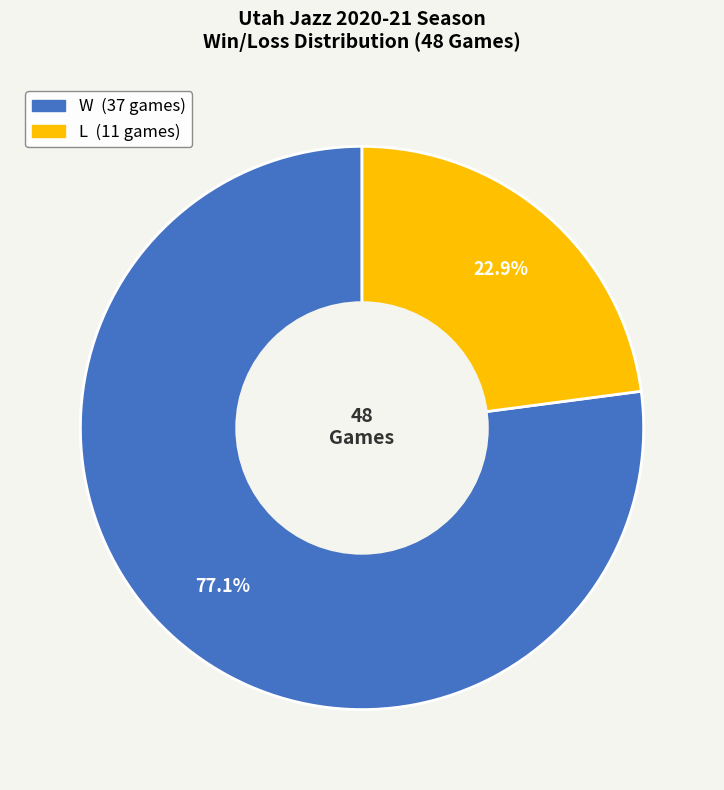

Is the sum of W and L greater than half?

Yes